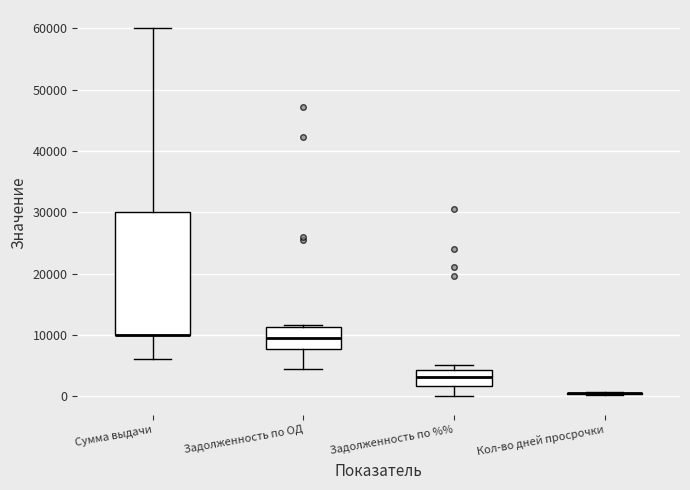

Reading left to right, transcribe this box plot: for each box, give where its median line is, the range the box spans, and where its two whiskers end, as read against the y-axis. The values are not printed on the chart, so give them approximately, as read against the axis.

Сумма выдачи: median 10000 (drawn on the box's lower edge), box 10000 to 30000, whiskers 6000 to 60000
Задолженность по ОД: median 10000, box 8000 to 11000, whiskers 4000 to 12000
Задолженность по %%: median 3000, box 2000 to 4000, whiskers 0 to 5000
Кол-во дней просрочки: box collapsed to a line at 0, whiskers 0 to 1000